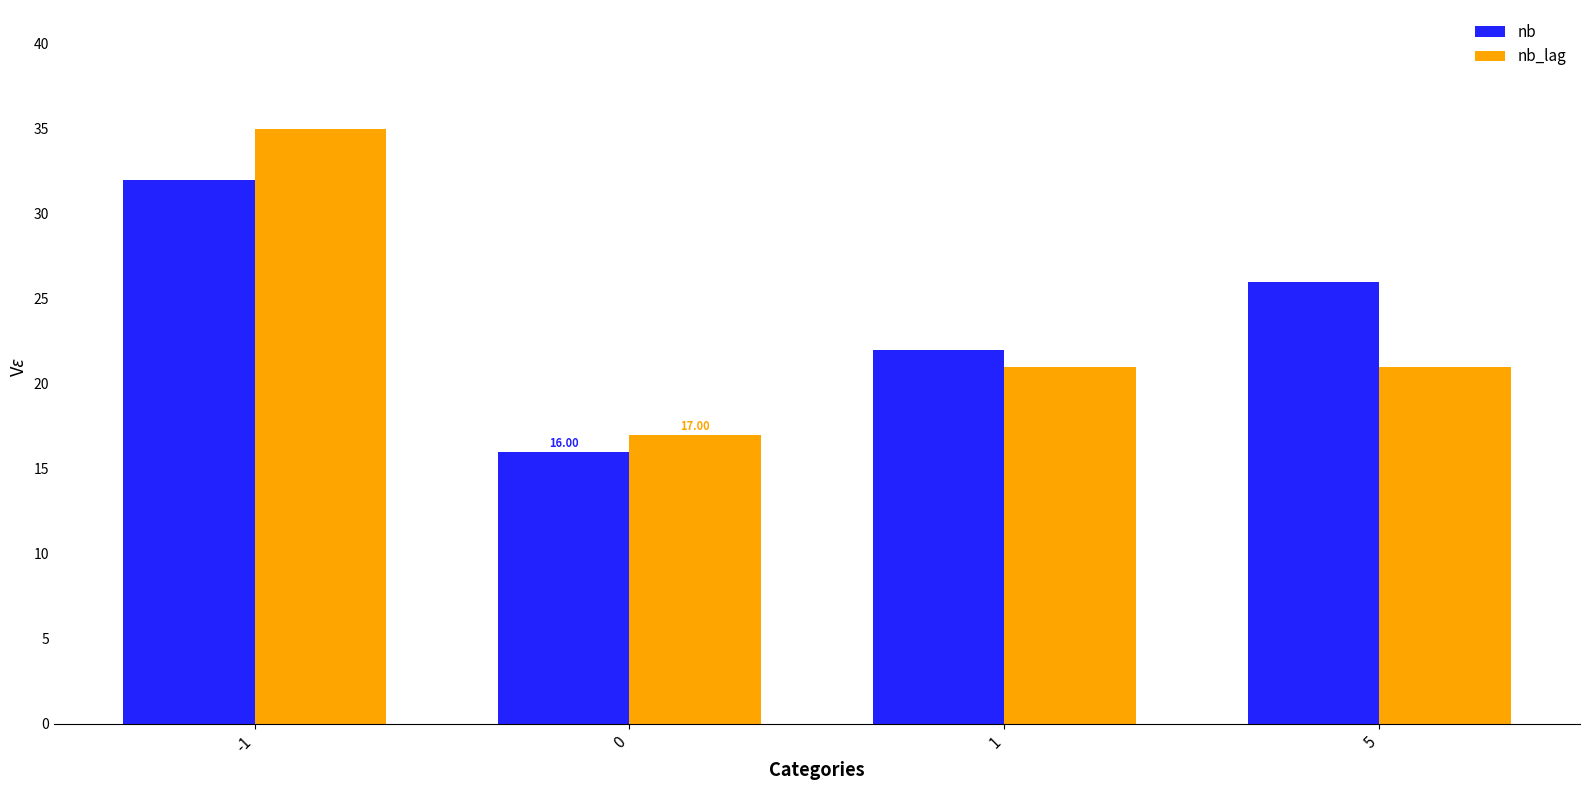

Reading right to left, list all the values displayed in this chart.

nb: 5=26	1=22	0=16	-1=32
nb_lag: 5=21	1=21	0=17	-1=35